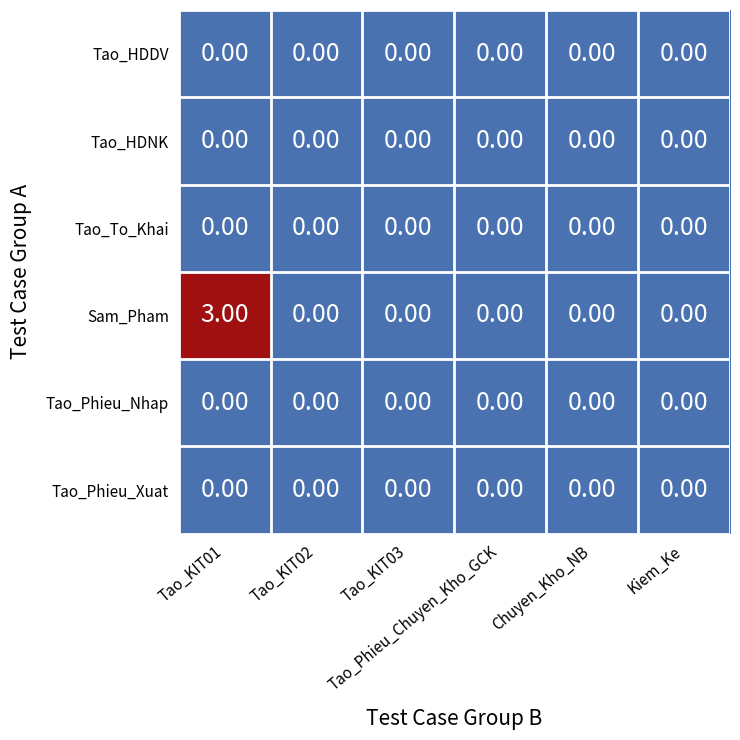

Which series has the largest total across all categories?

Sam_Pham